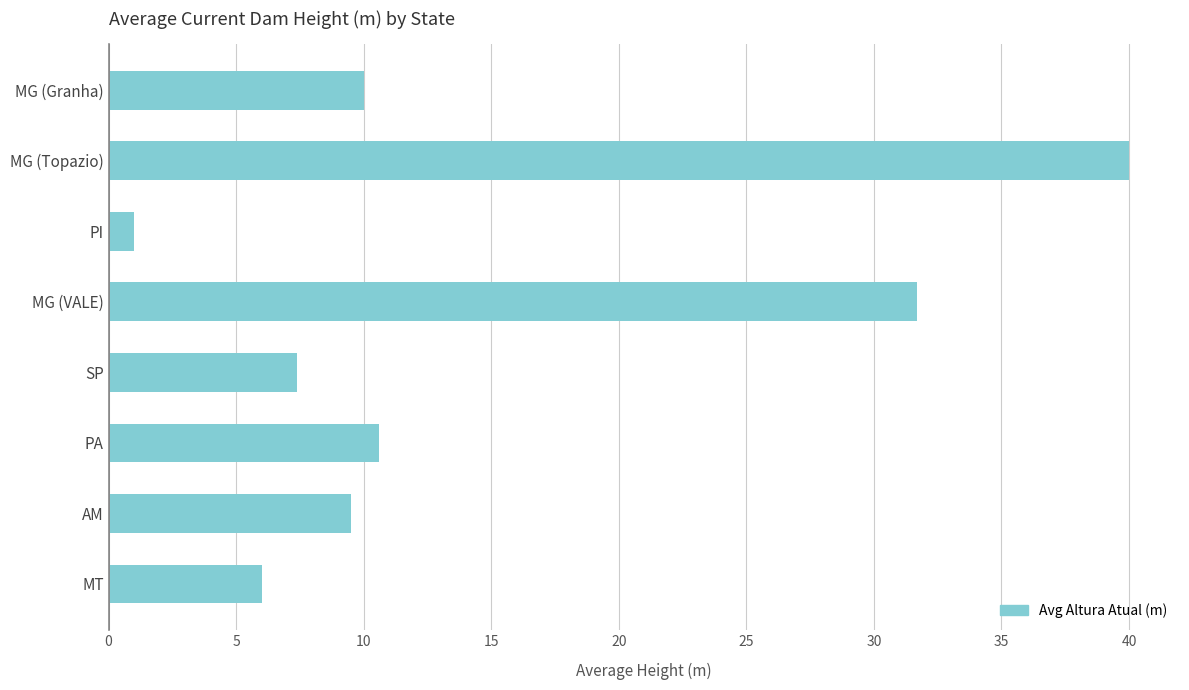

Reading bottom to top, transcribe all the data shown in this chart.

MT=6.0	AM=9.5	PA=10.6	SP=7.4	MG (VALE)=31.7	PI=1.0	MG (Topazio)=40.0	MG (Granha)=10.0